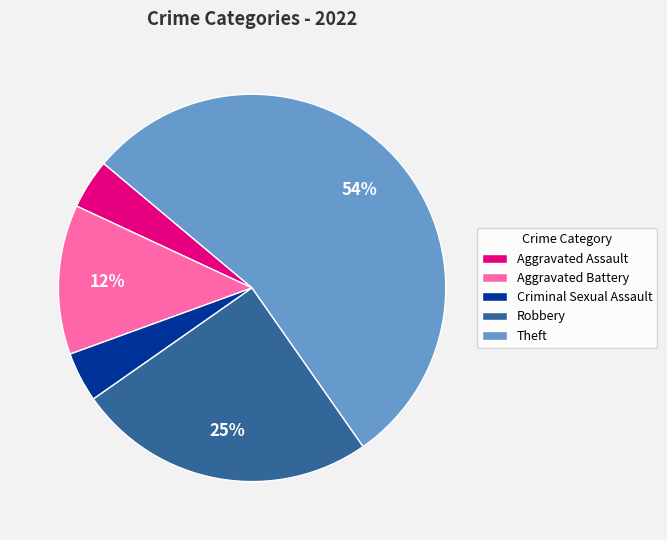

To the nearest percent, what is the average slice percentage?

20%